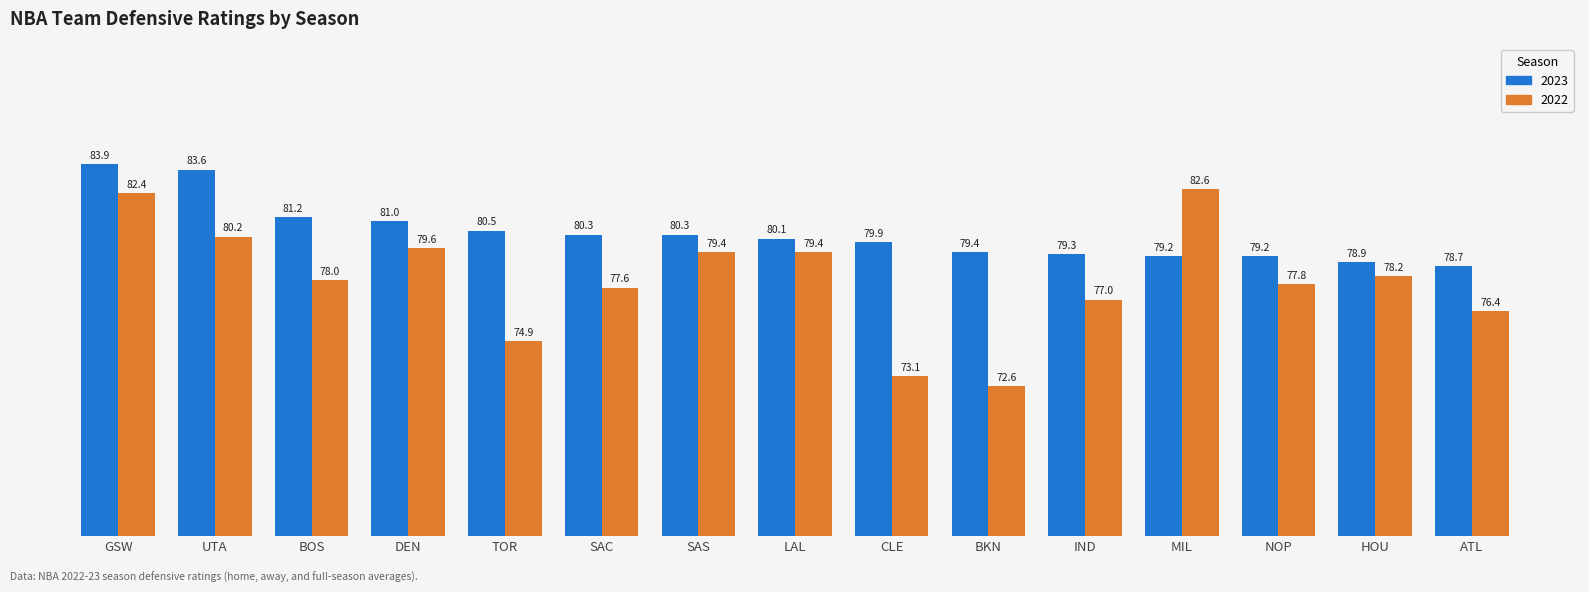

Rank the series at ATL from lowest to highest value.

2022, 2023